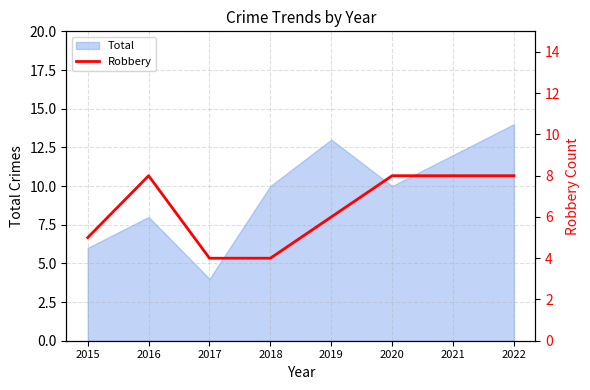

Reading left to right, what are all the values shown in this chart?

2015=5	2016=8	2017=4	2018=4	2019=6	2020=8	2021=8	2022=8